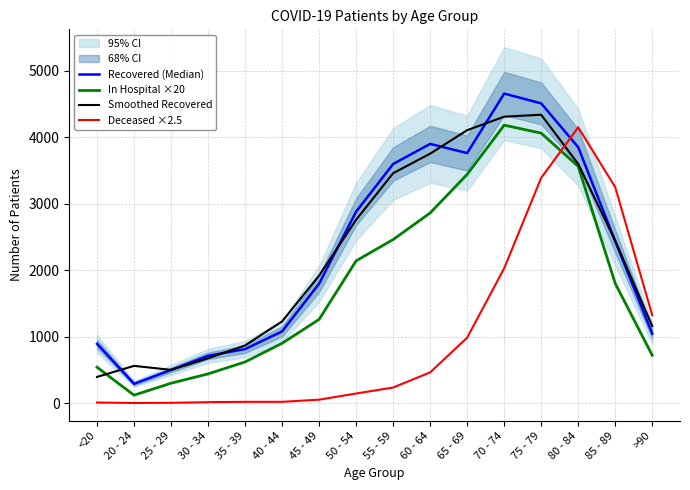

What is the sum of the Smoothed Recovered values at 80 - 84 and 25 - 29?

4097.0